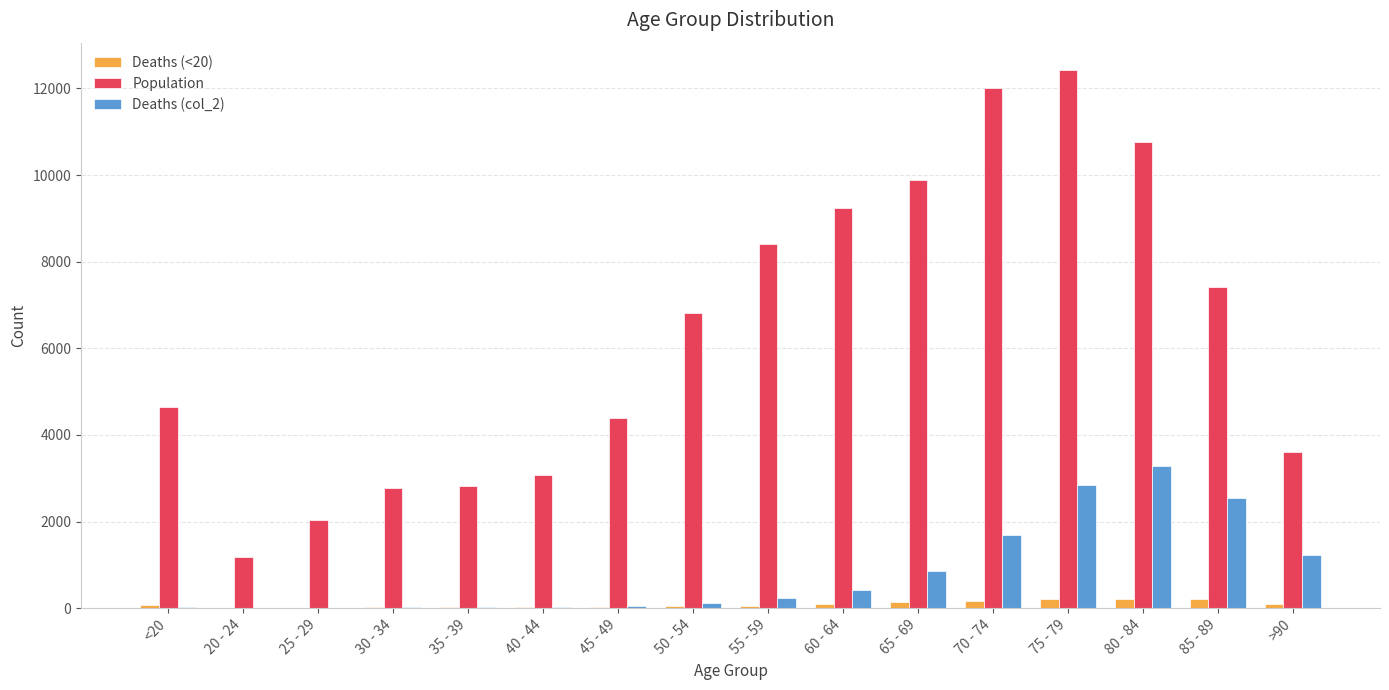

How many groups of bars are there?

16